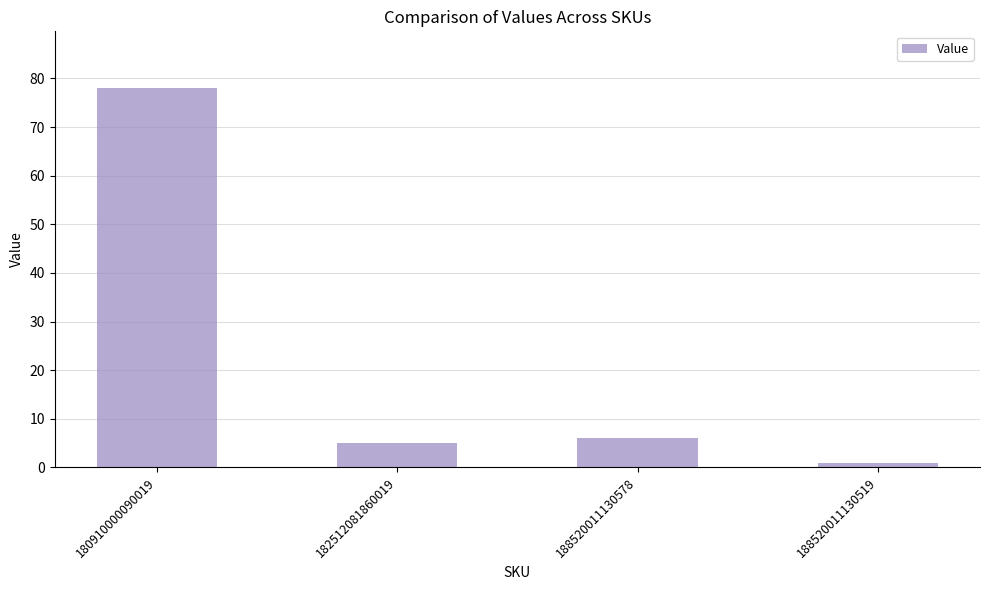

How many series are shown in this chart?

1